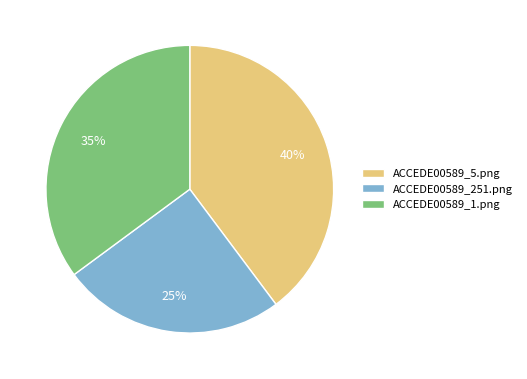

What percentage is the ACCEDE00589_5.png slice, to the nearest percent?

40%